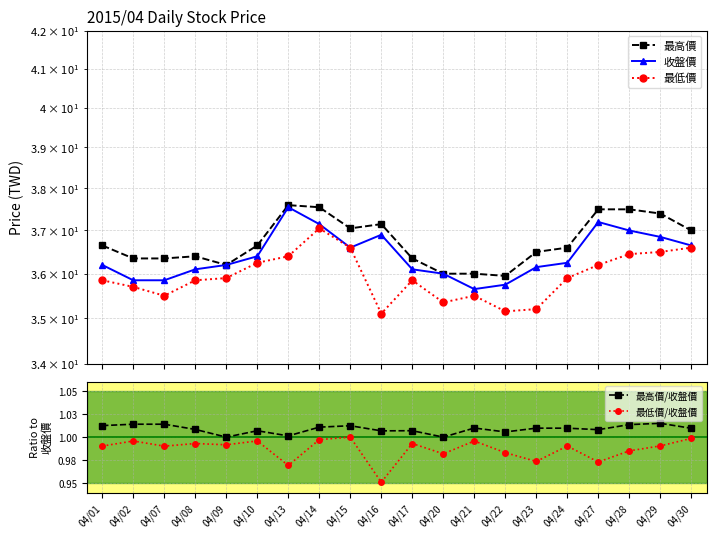

The value of 最低價 at 04/16 is 35.1. True or false?

True